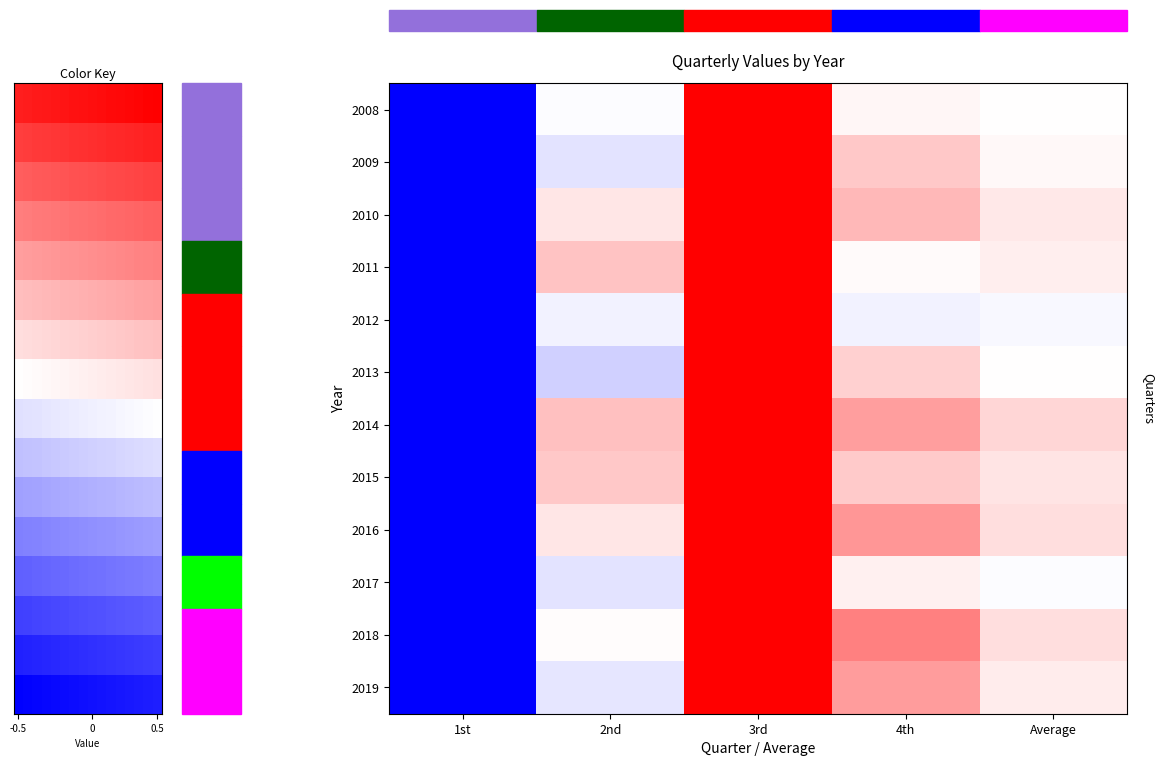

What is the maximum value shown in the chart?

0.5